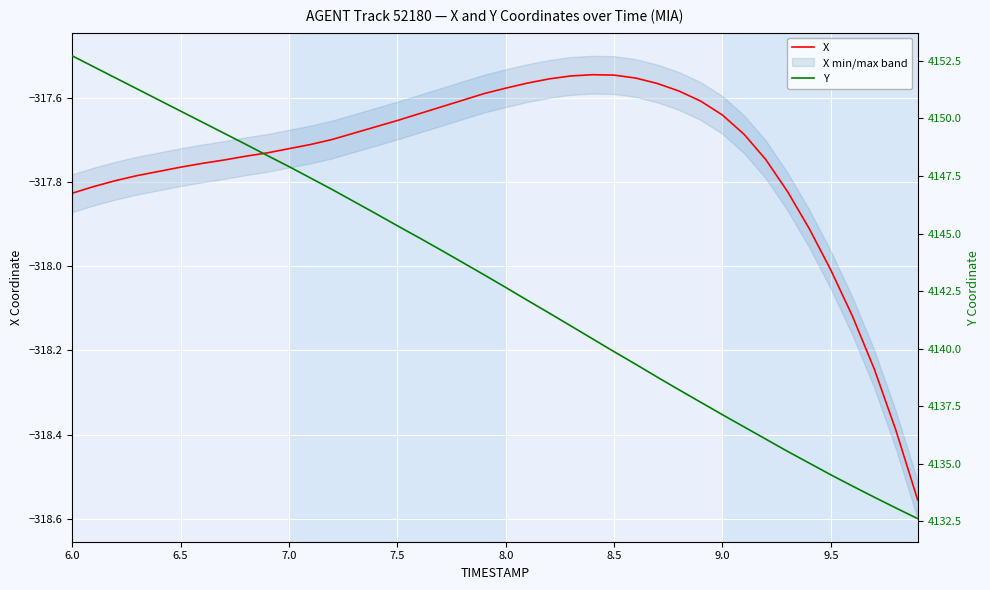

At how many categories does at least one series exceed 2418?

40